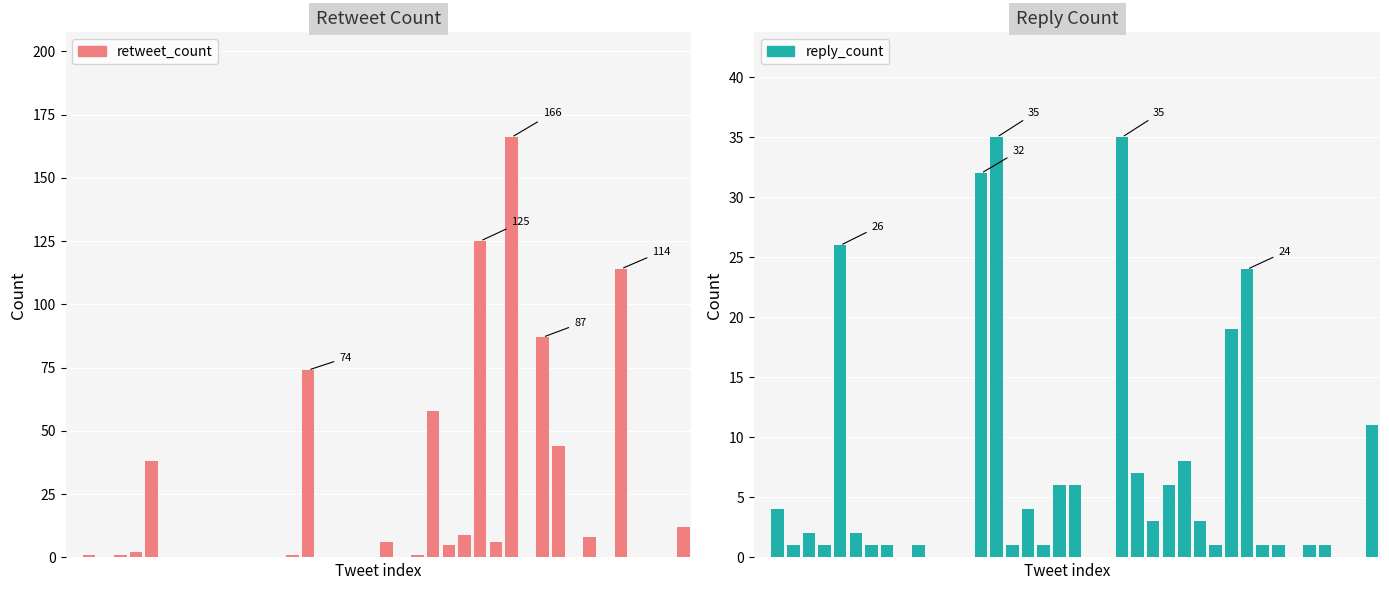

Does the chart contain stacked bars?

No